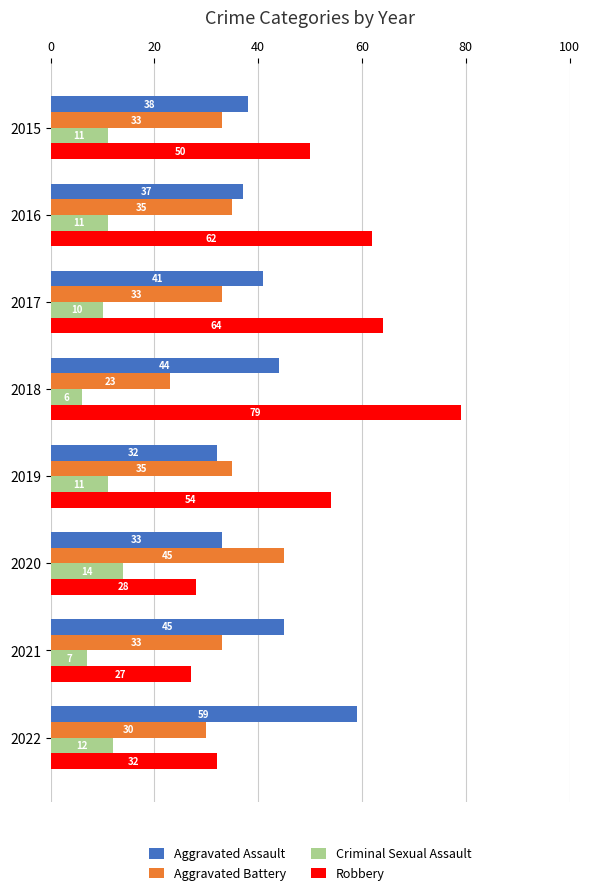

List the series in order of their overall mean, lowest first.

Criminal Sexual Assault, Aggravated Battery, Aggravated Assault, Robbery